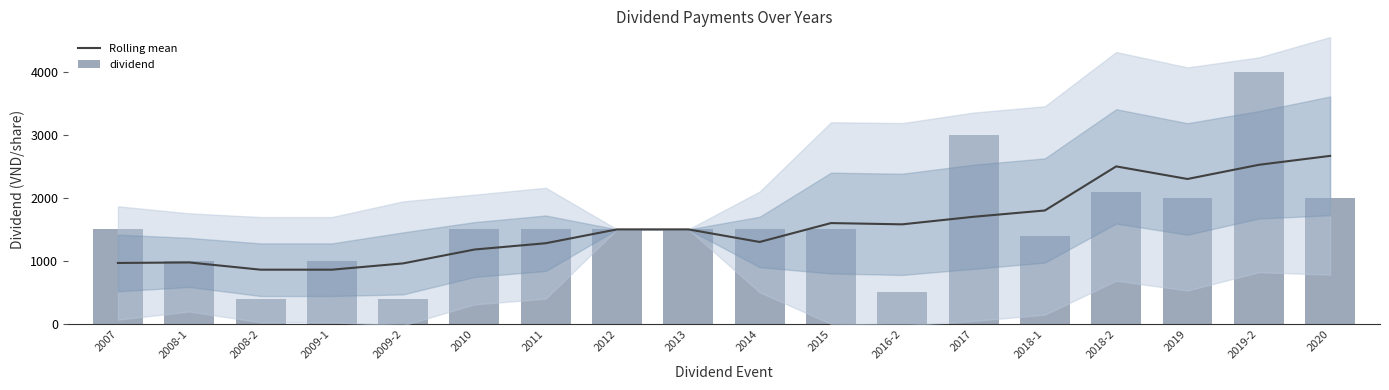

Is the value of dividend at 2009-1 greater than the value of Rolling mean at 2014?

No